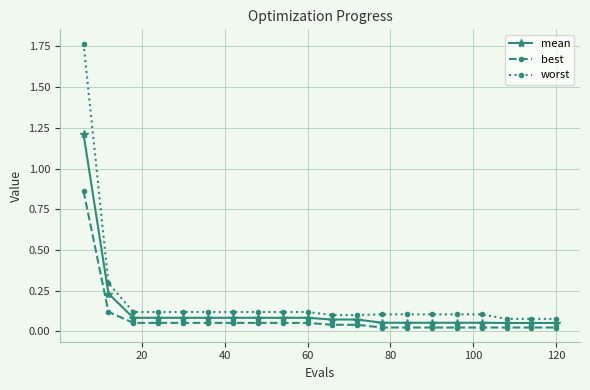

Rank the series by their maximum value, from highest to lowest.

worst, mean, best